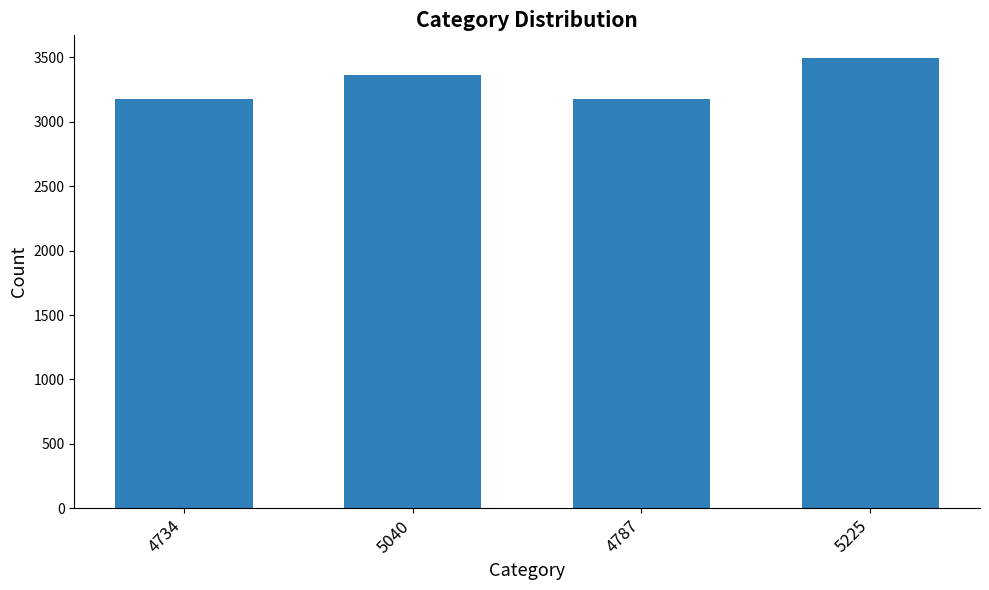

What is the minimum value shown in the chart?

3173